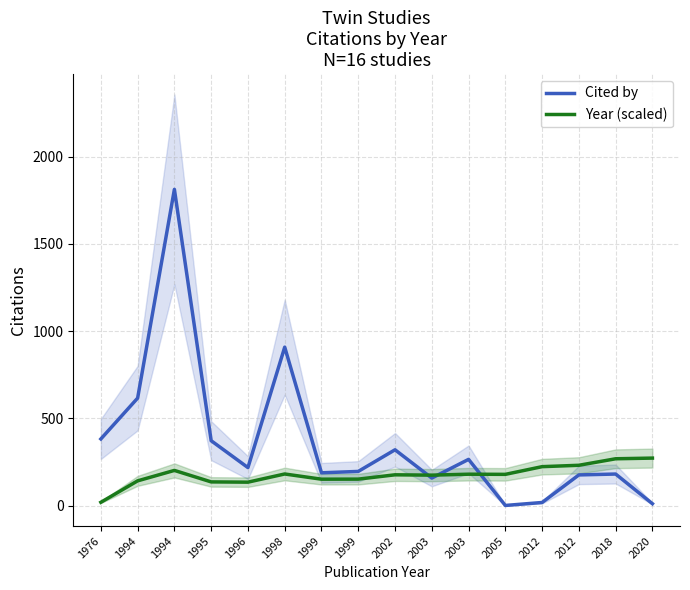

True or false: Year (scaled) has a value of 223.3 at 2012.

True